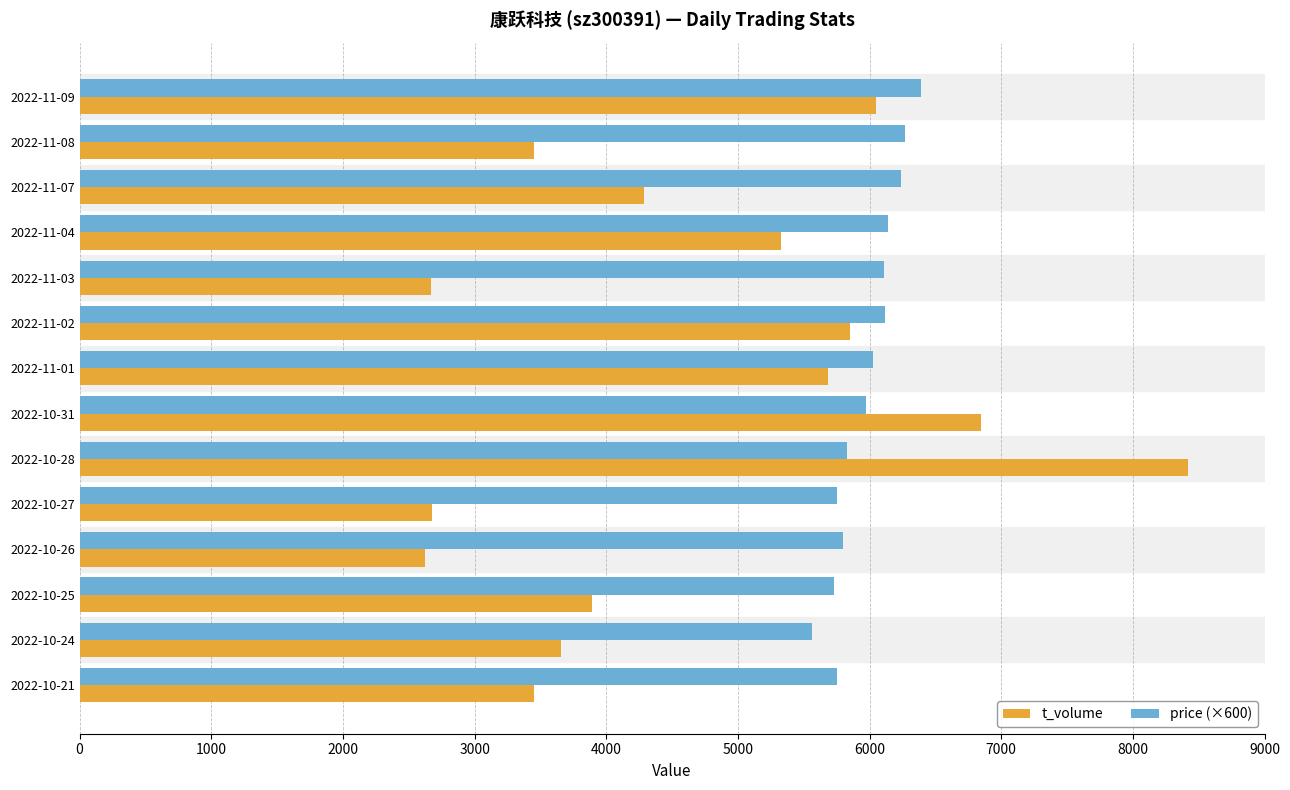

What are all the series names shown in the legend?

t_volume, price (×600)